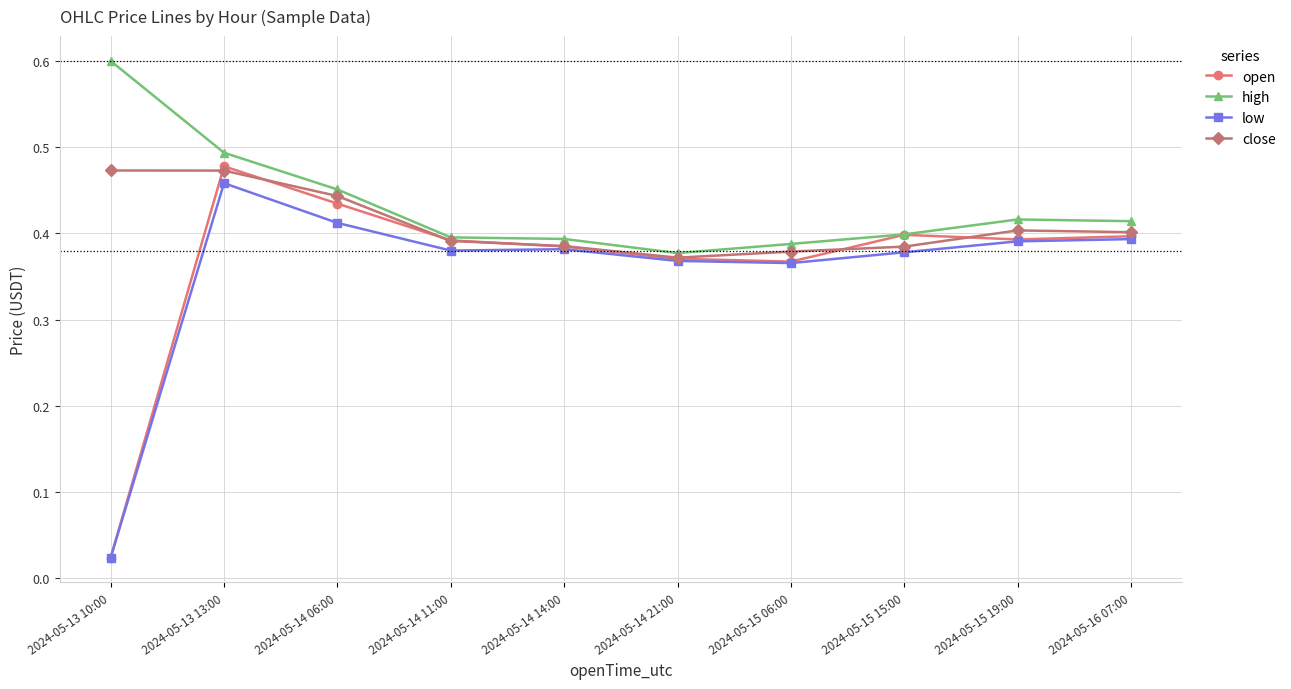

In low, how many points are higher than both neighbors (excluding endpoints)?

2